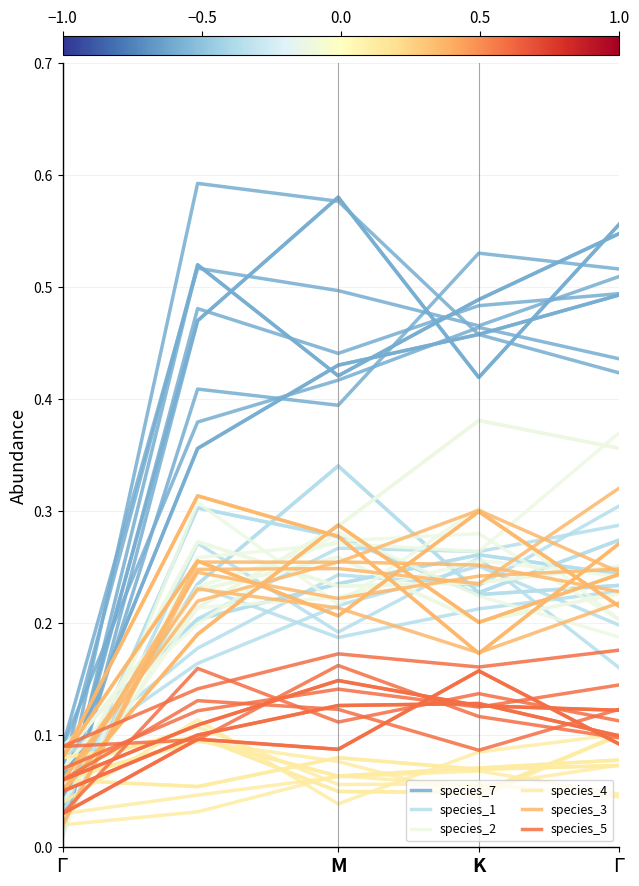

What is the difference between the maximum and minimum values in the species_1 series?

0.2